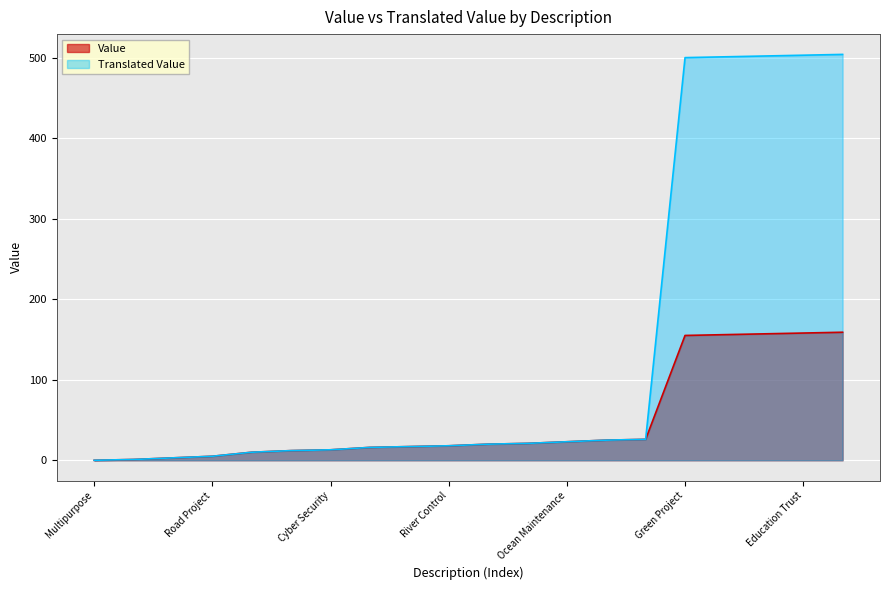

Which has a higher value, Fish Food Processing or Multipurpose?

Fish Food Processing